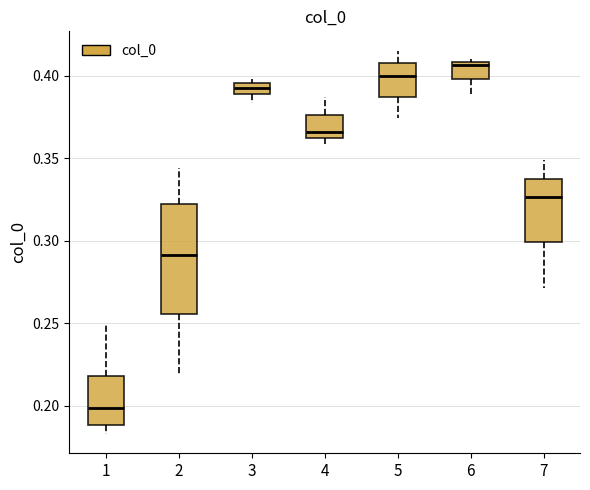

Where does the lower whisker of the box at x = 5 end on the y-axis? The values are not printed on the chart, so give them approximately, as read against the axis.

0.375